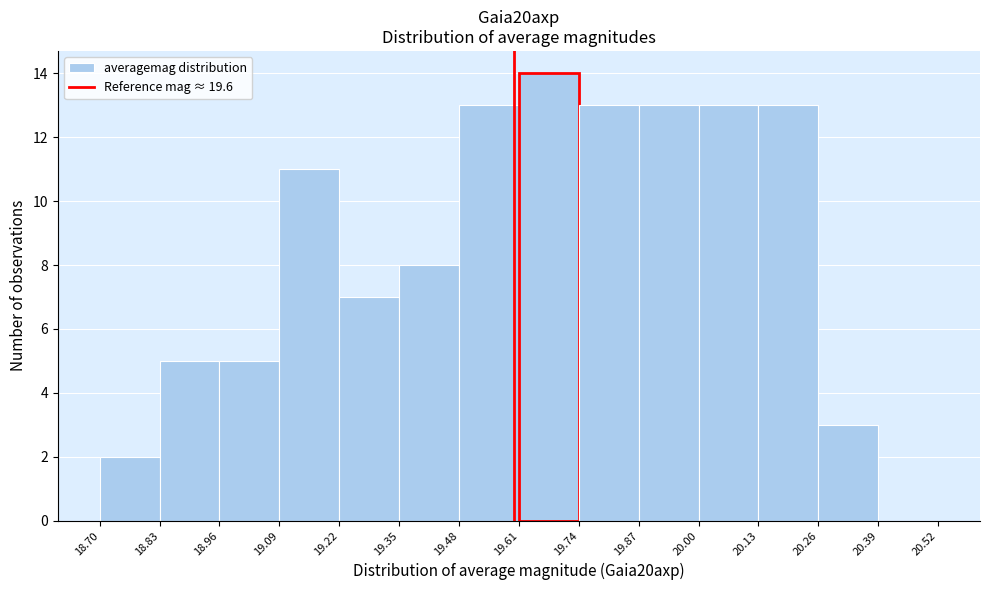

Which range on the x-axis has the tallest bar?

19.61 to 19.74